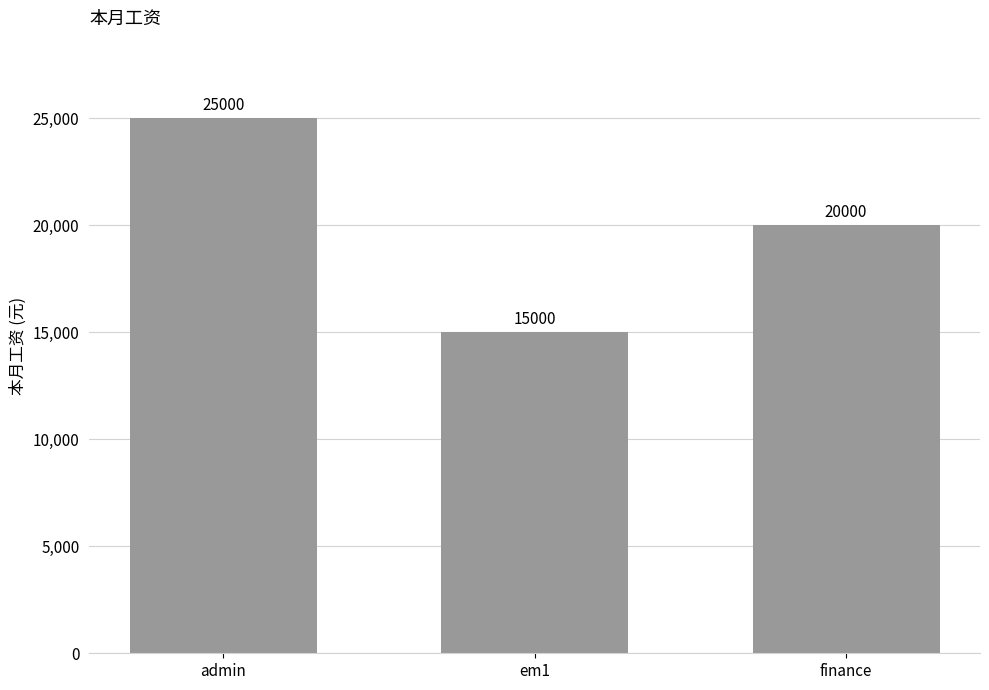

Between em1 and admin, which is larger?

admin